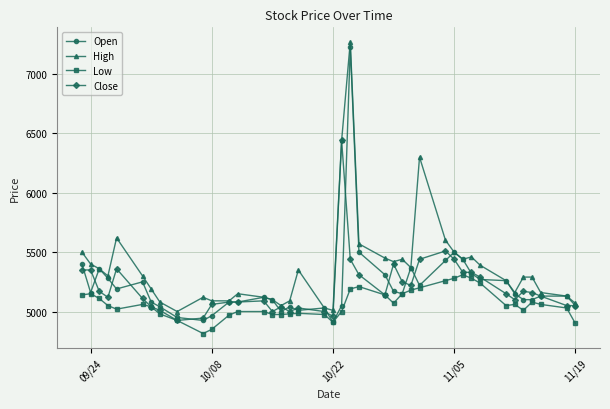

What is the maximum value for Close?

6440